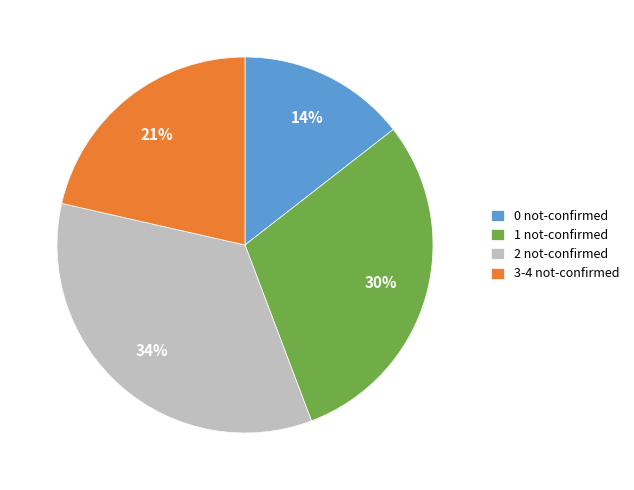

Rank the categories by value from highest to lowest.

2 not-confirmed, 1 not-confirmed, 3-4 not-confirmed, 0 not-confirmed